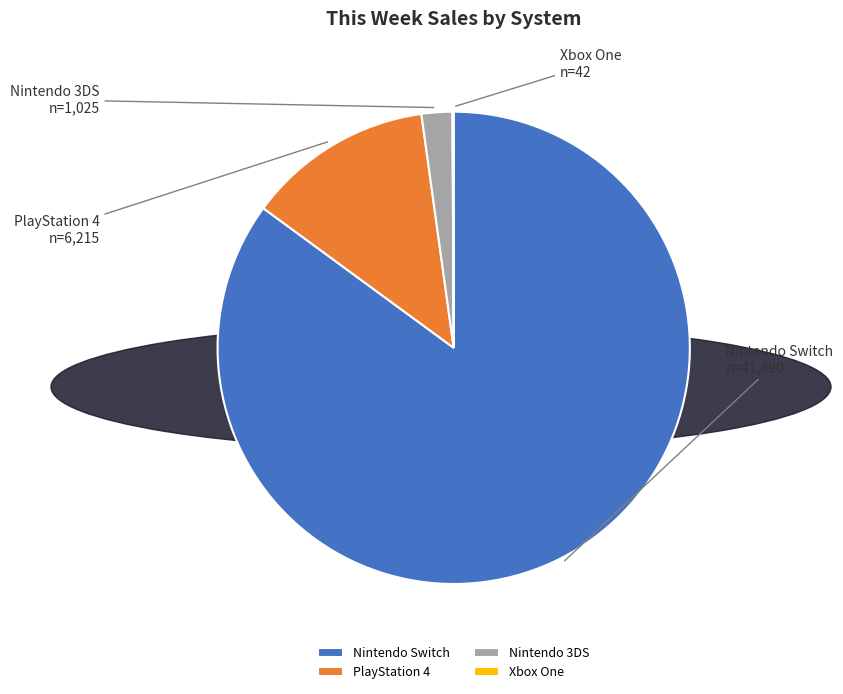

Which slice represents more than half of the pie?

Nintendo Switch